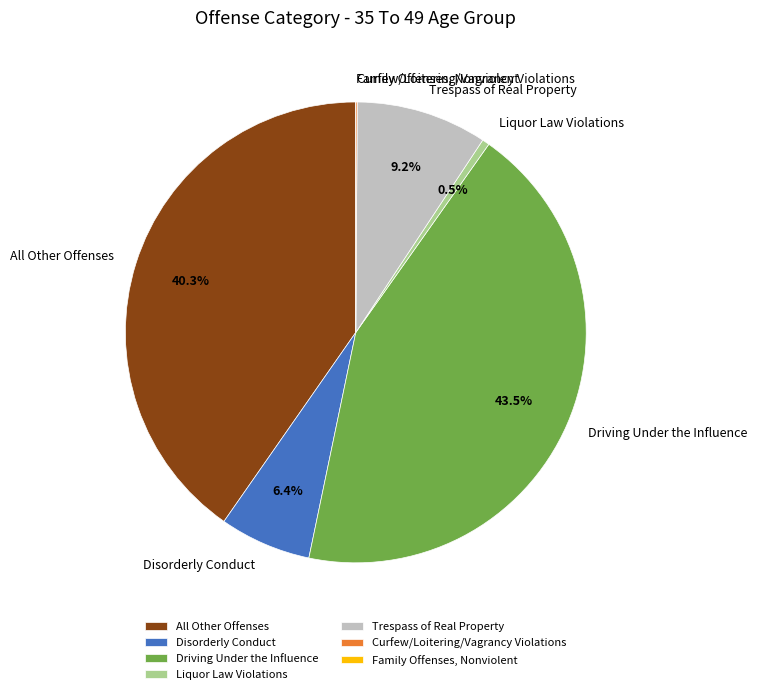

Does Driving Under the Influence account for over 50% of the chart?

No